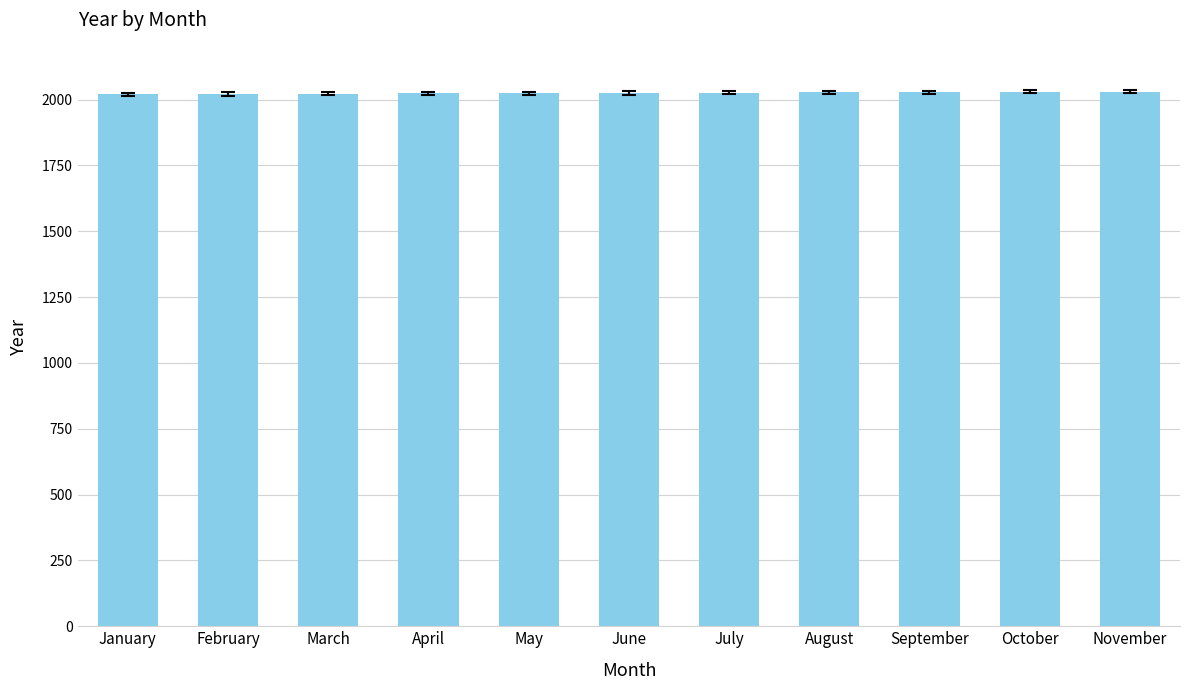

What value does the data have at May?

2024